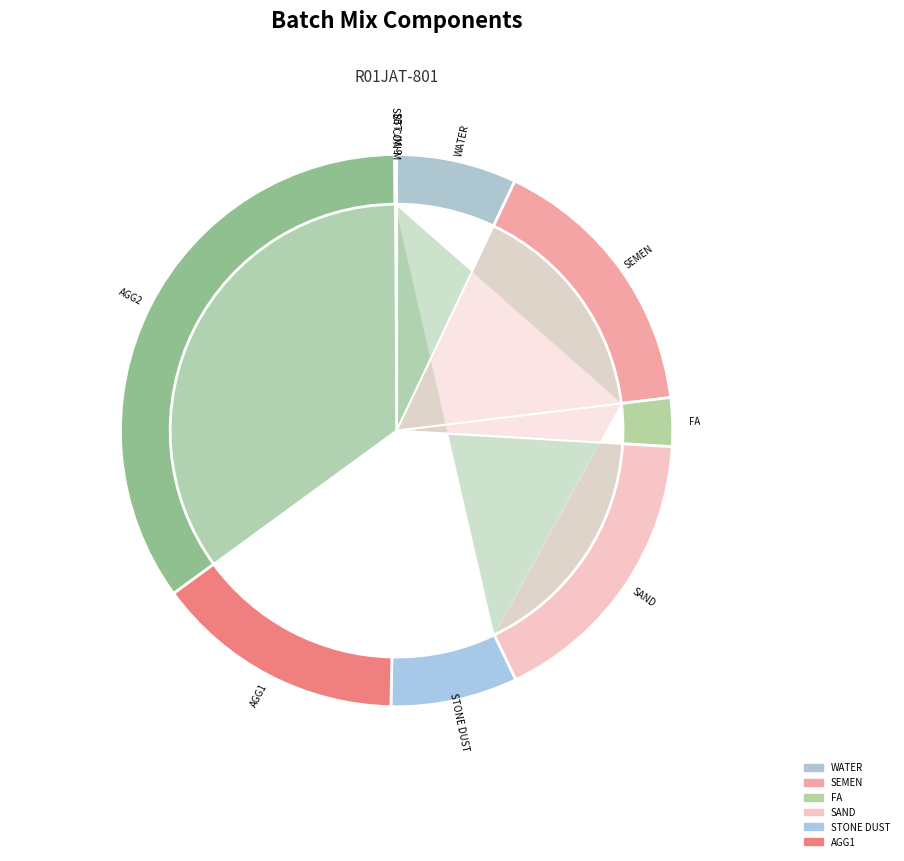

What is the total percentage of WATER and SBT JM-9?

7.1%